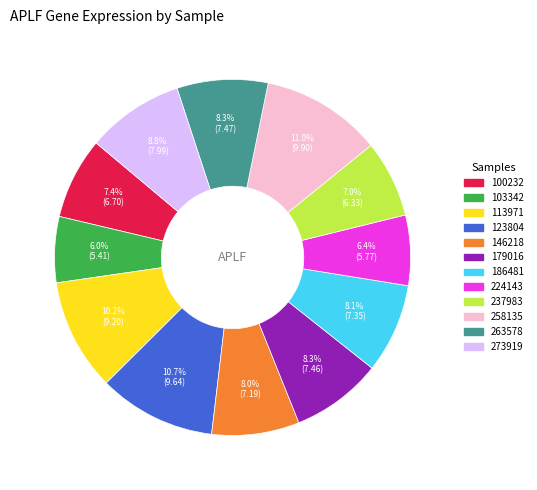

To the nearest percent, what is the difference between the largest and smallest slice percentages?

5%